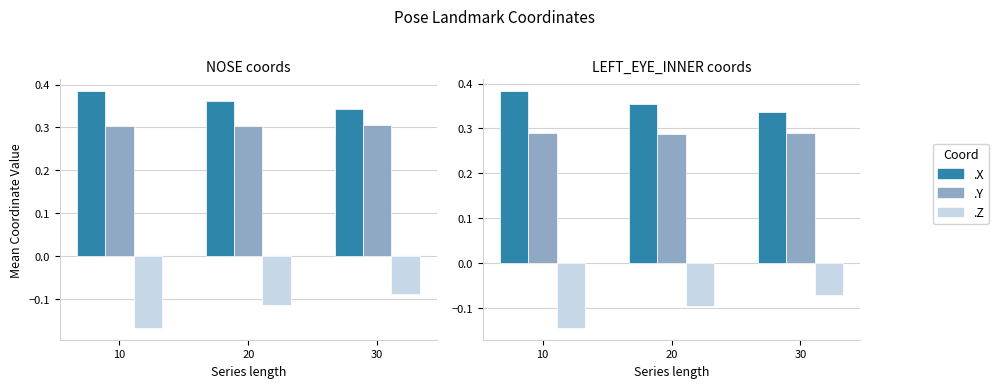

What is the value of the LEFT_EYE_INNER.Y bar at the 1st from the left?

0.3